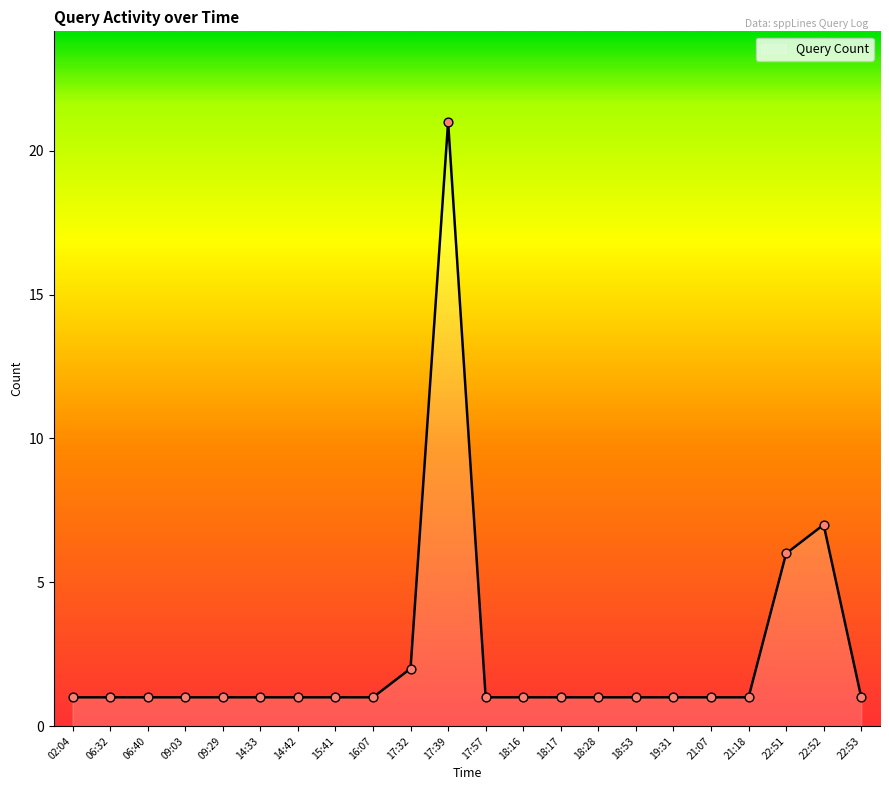

Between 17:32 and 22:53, which is larger?

17:32